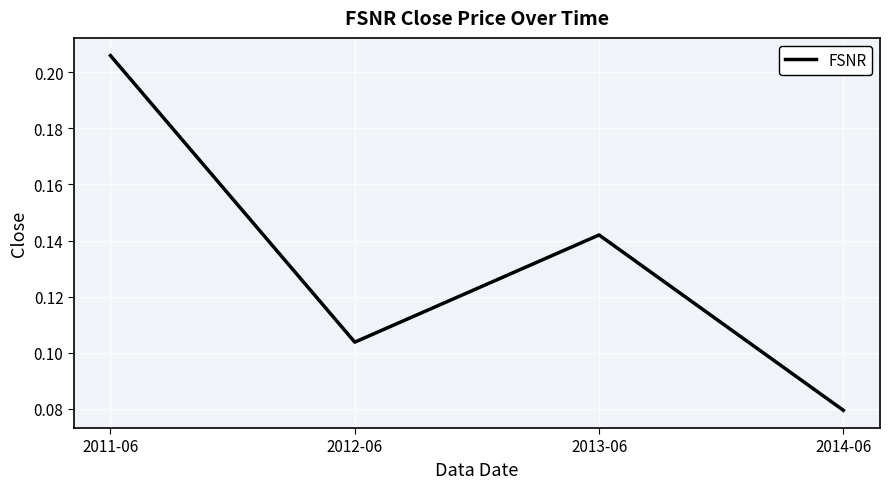

Between 2013-06 and 2011-06, which is larger?

2011-06